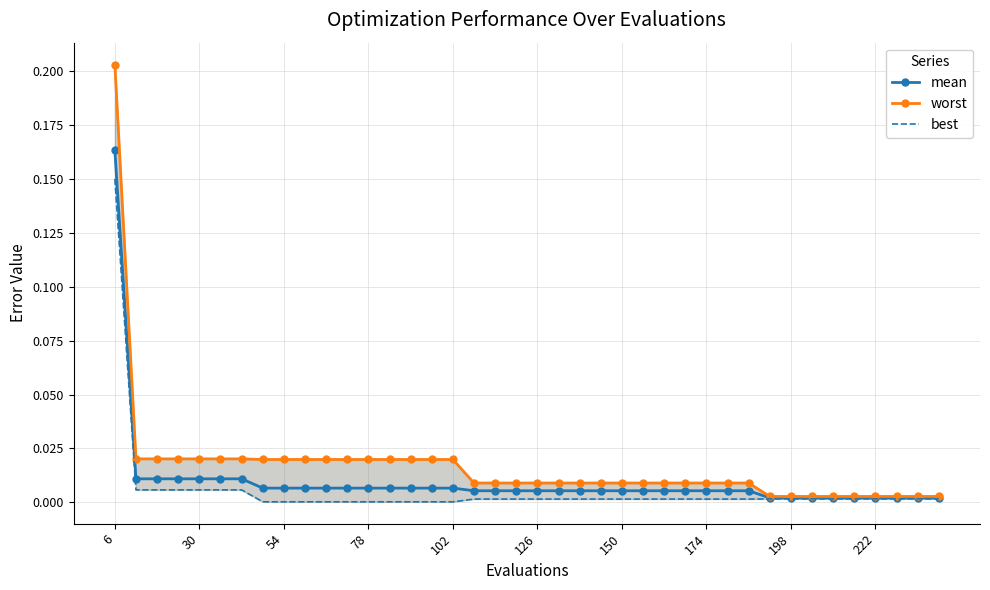

The best series shows 0.0 at 25. True or false?

False